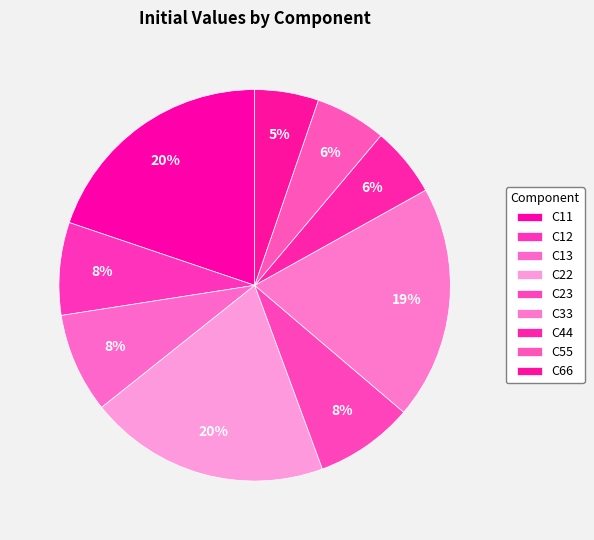

Is there a majority slice in this chart?

No